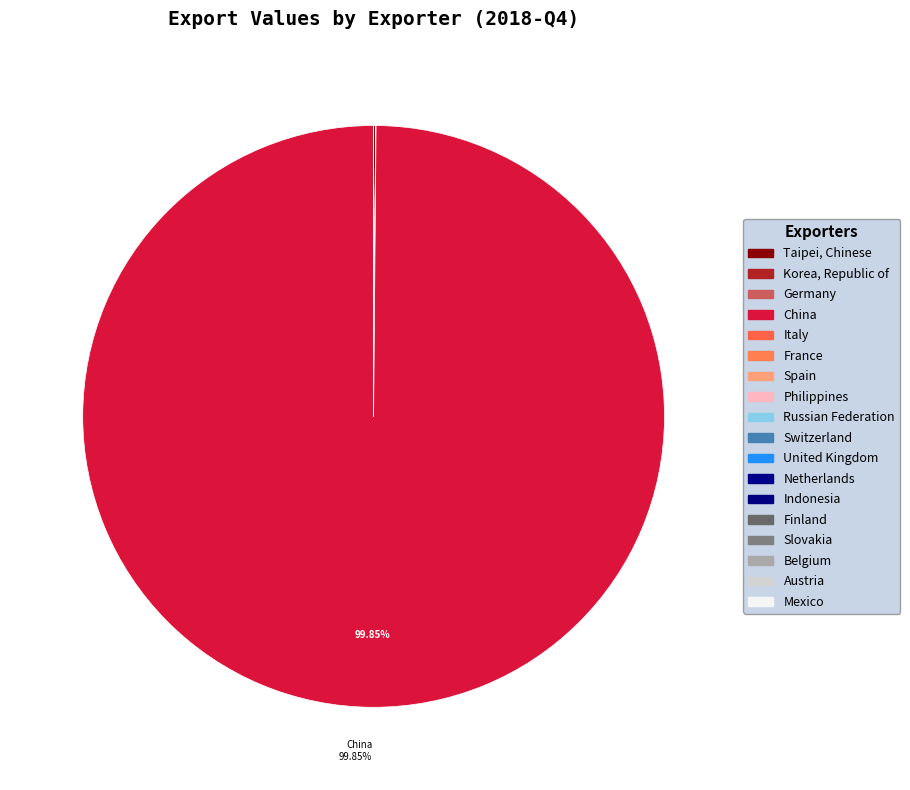

To the nearest percent, what is the average slice percentage?

6%